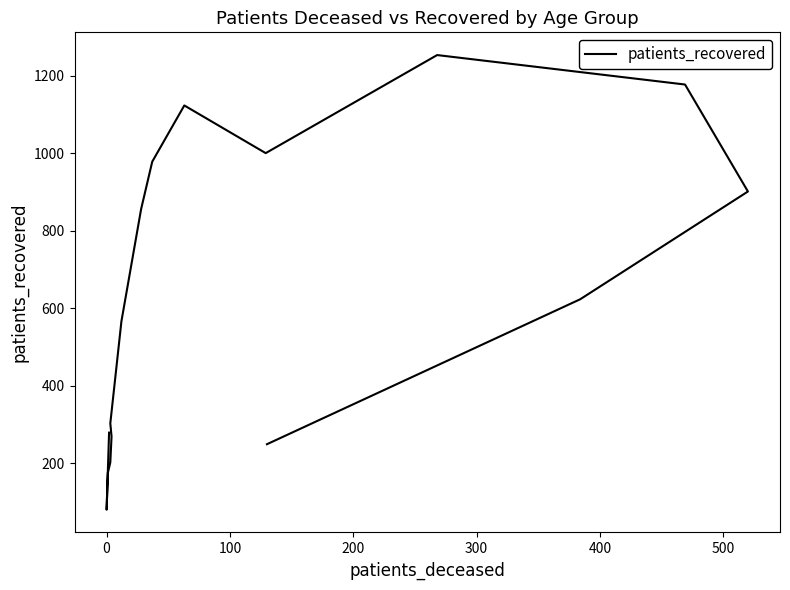

What is the smallest value displayed?

80